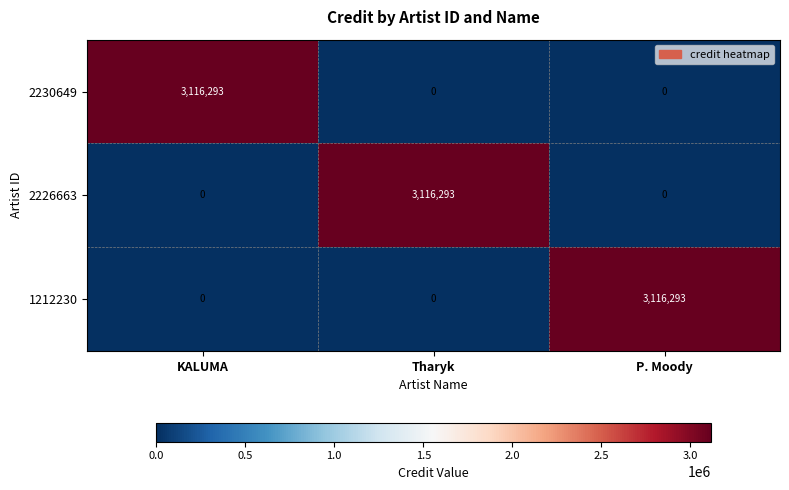

Is it true that 2226663 equals -2164976 at P. Moody?

False